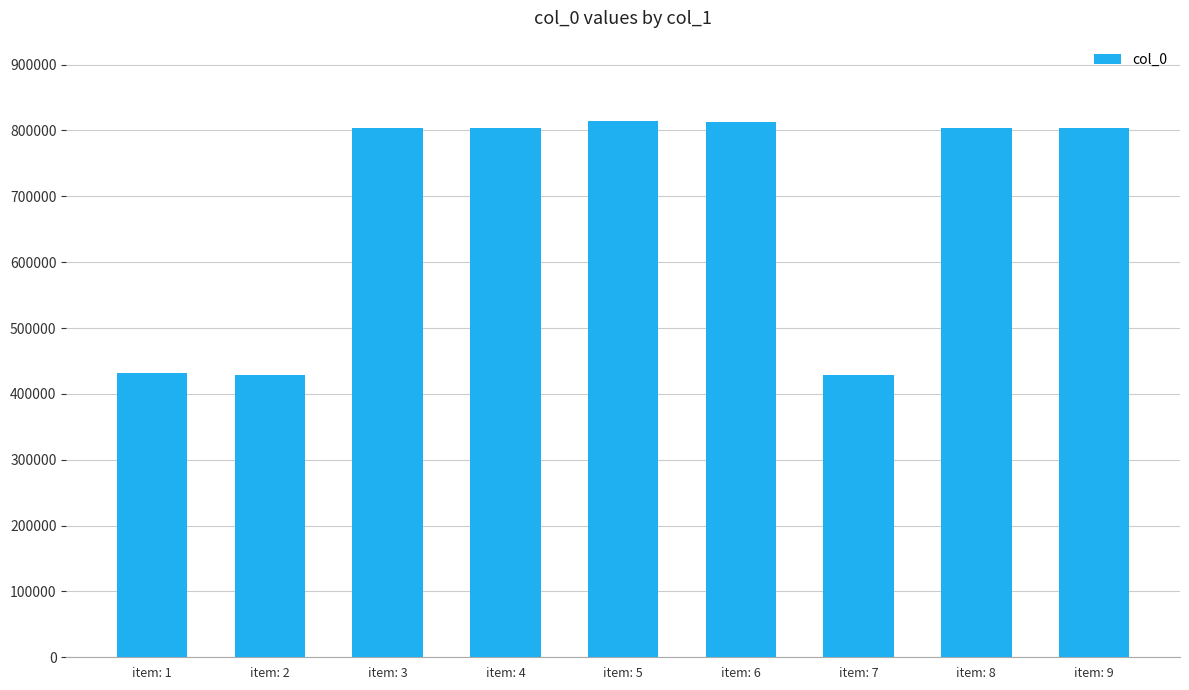

What is the sum of the values at item: 9 and item: 4?

1607061